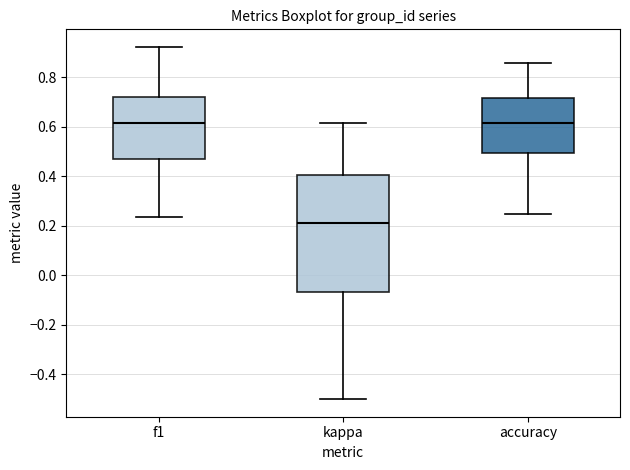

Which box's median line is the lowest?

kappa